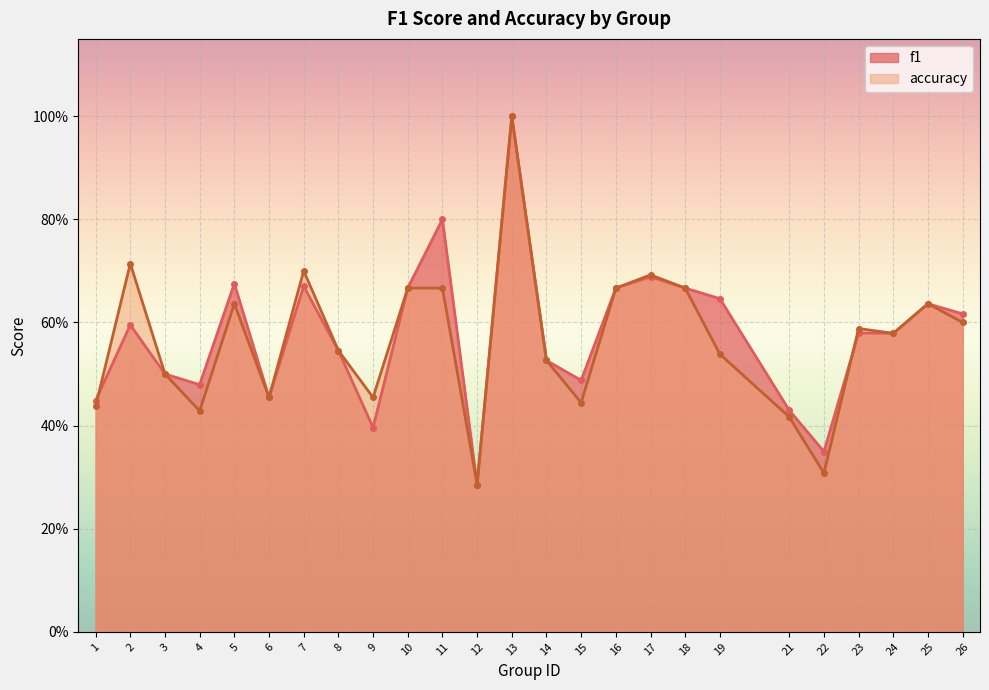

True or false: accuracy has more than 2 interior local peaks.

True